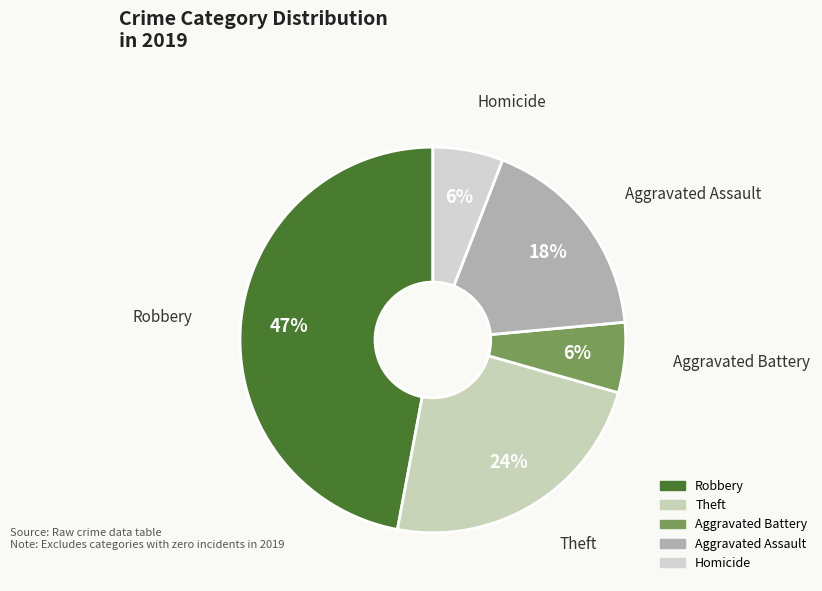

The Robbery slice represents 33% of the pie. True or false?

False